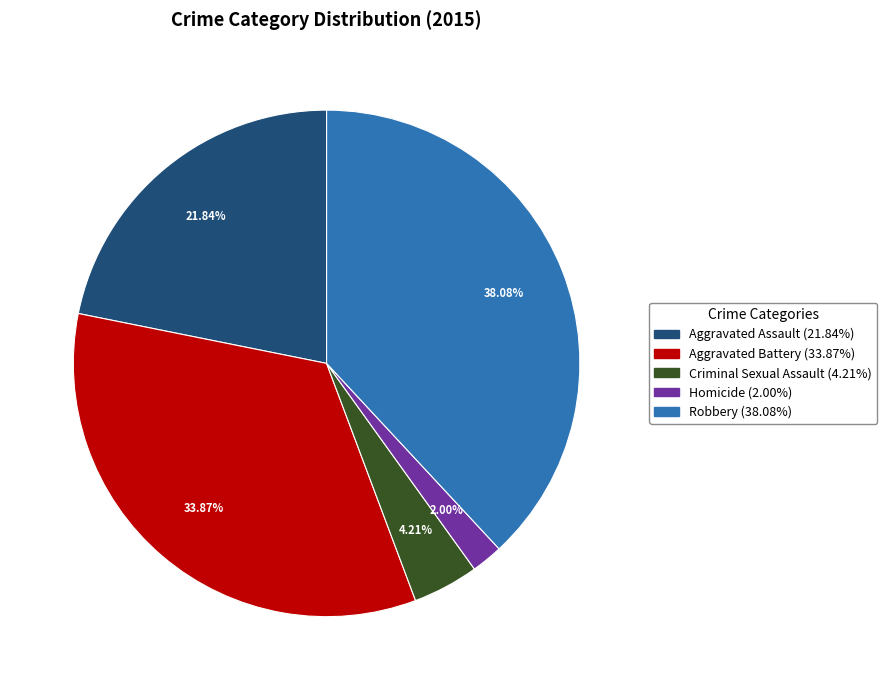

Between Aggravated Assault and Homicide, which is larger?

Aggravated Assault